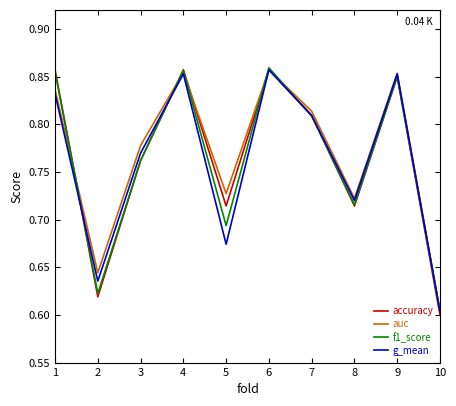

Which series has the widest spread of values?

accuracy